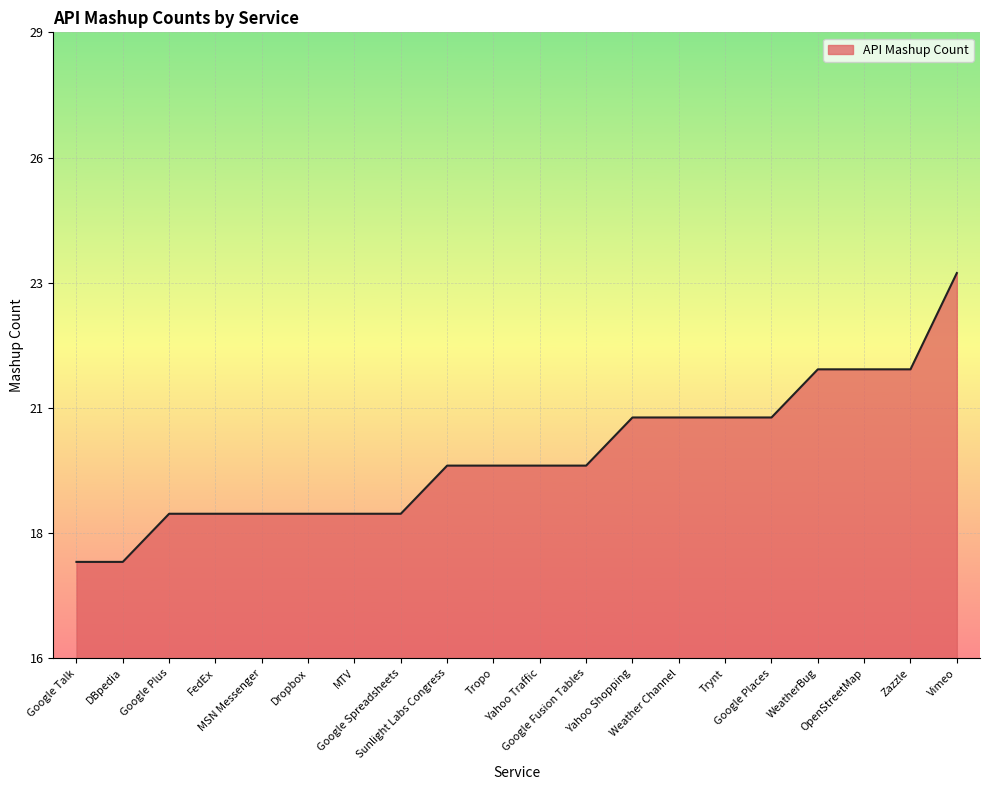

Is it true that the value at DBpedia is 18?

True